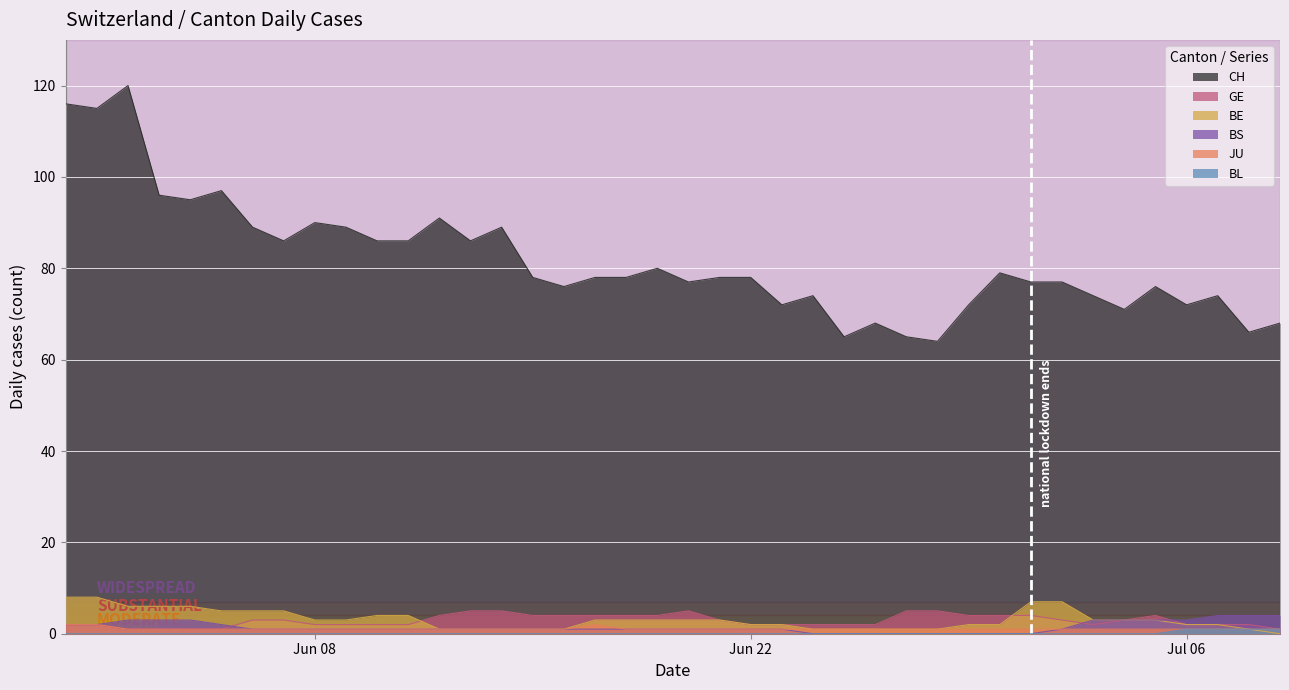

True or false: GE and CH cross at least once.

False